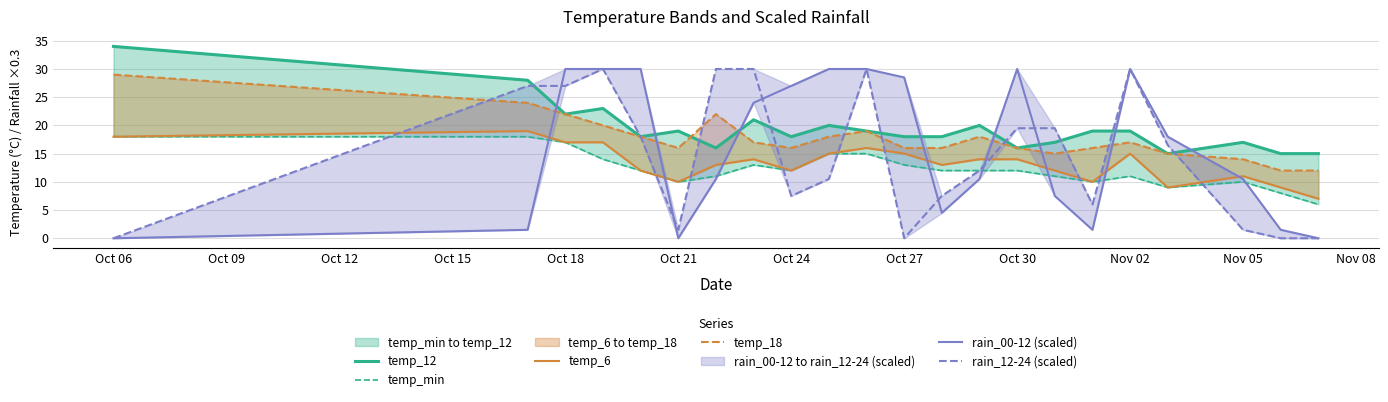

What is the difference between the maximum and minimum values in the temp_18 series?

17.0